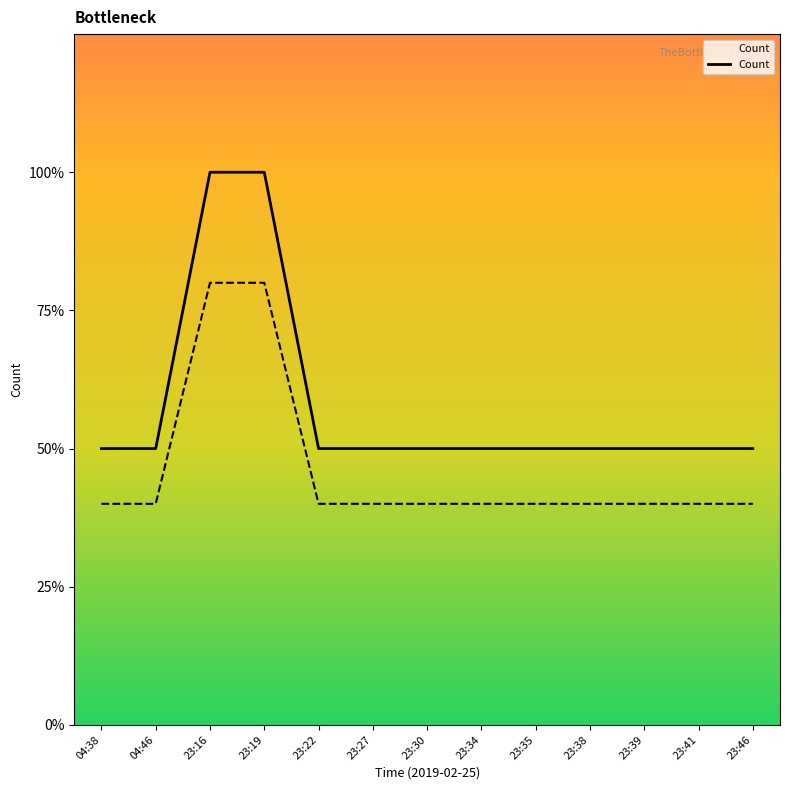

True or false: there are more than 0 points higher than both neighbors.

False